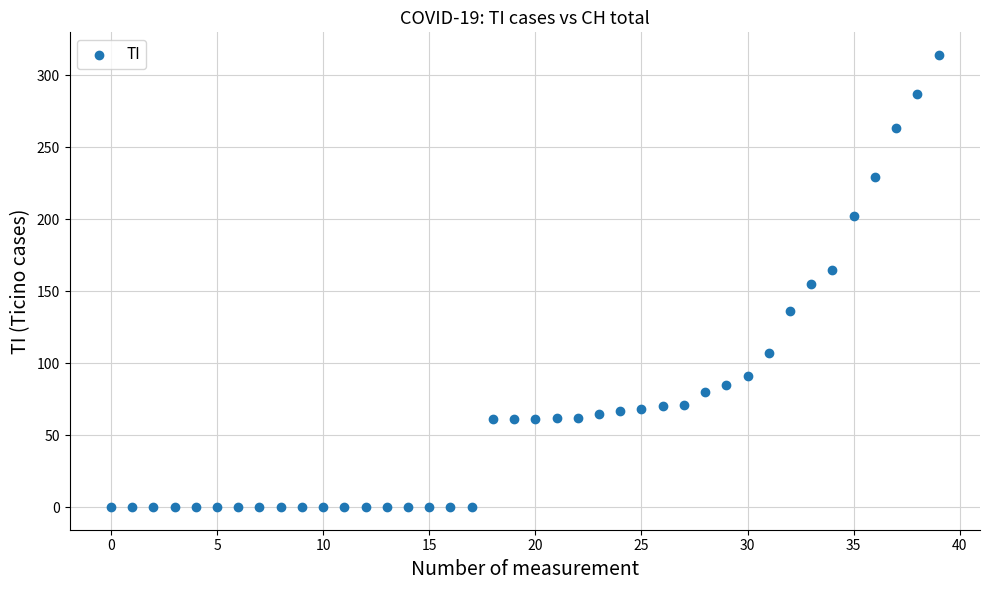

What is the range of Y values (max minus min)?

314